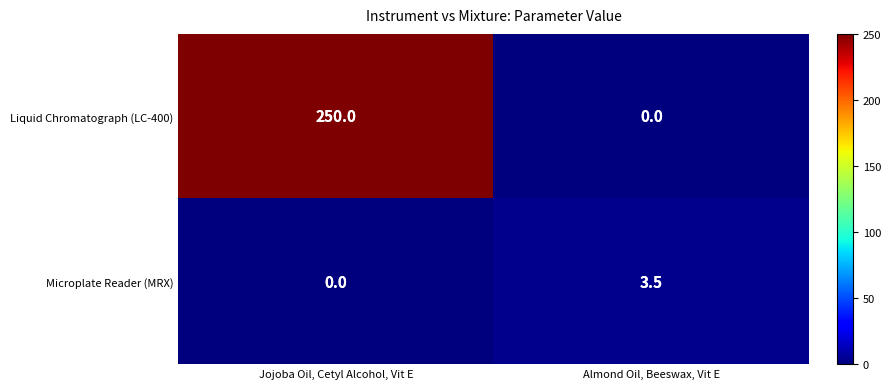

What is the difference between the highest and lowest values at Jojoba Oil, Cetyl Alcohol, Vit E?

250.0